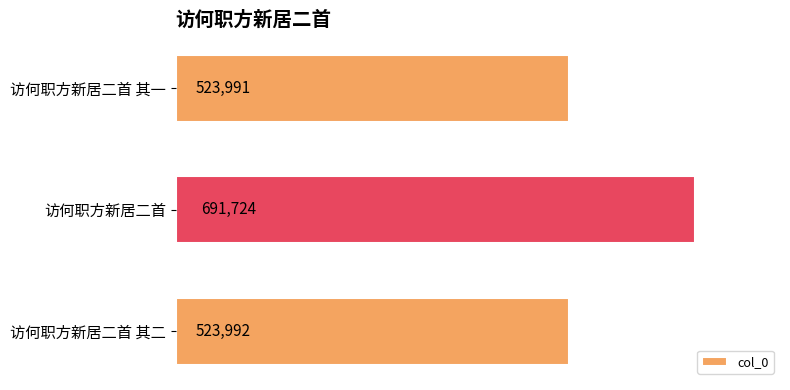

How many bars are there in total?

3